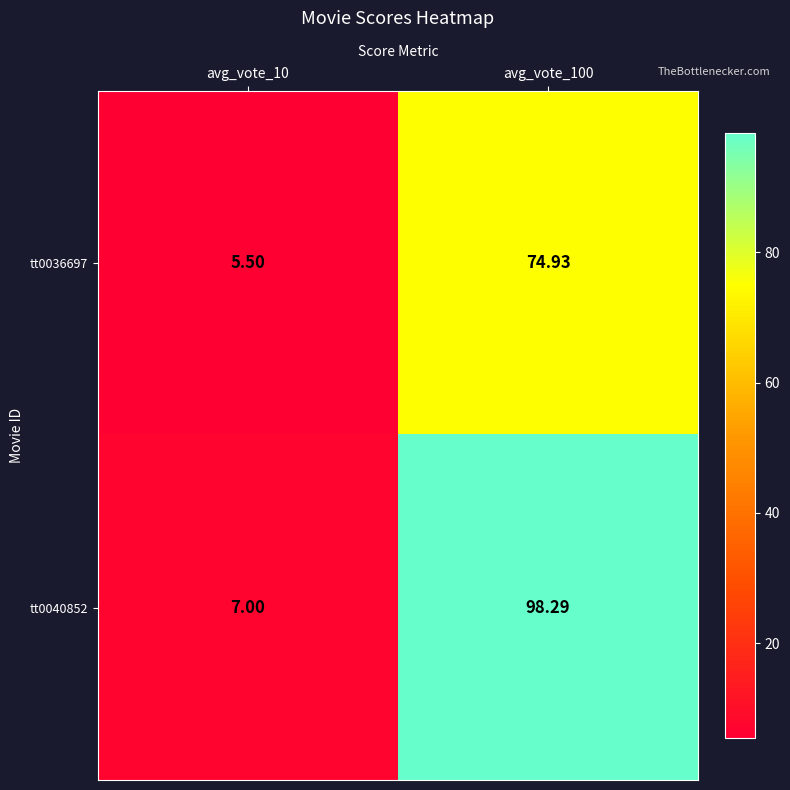

Reading left to right, what are all the values shown in this chart?

tt0036697: avg_vote_10=5.5	avg_vote_100=74.9
tt0040852: avg_vote_10=7.0	avg_vote_100=98.3